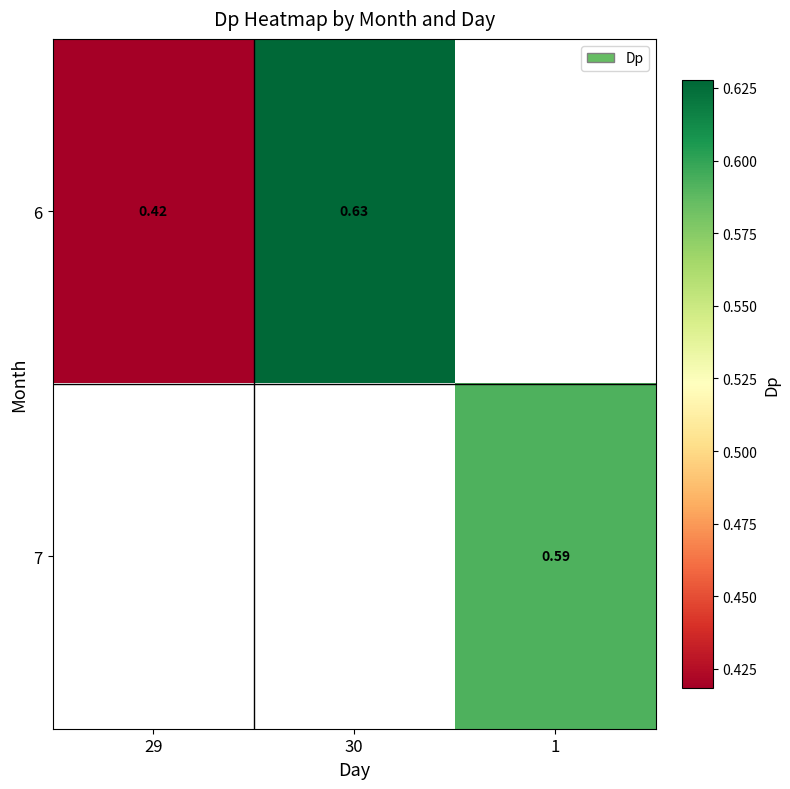

Is the value of 7 at 1 greater than the value of 6 at 30?

No